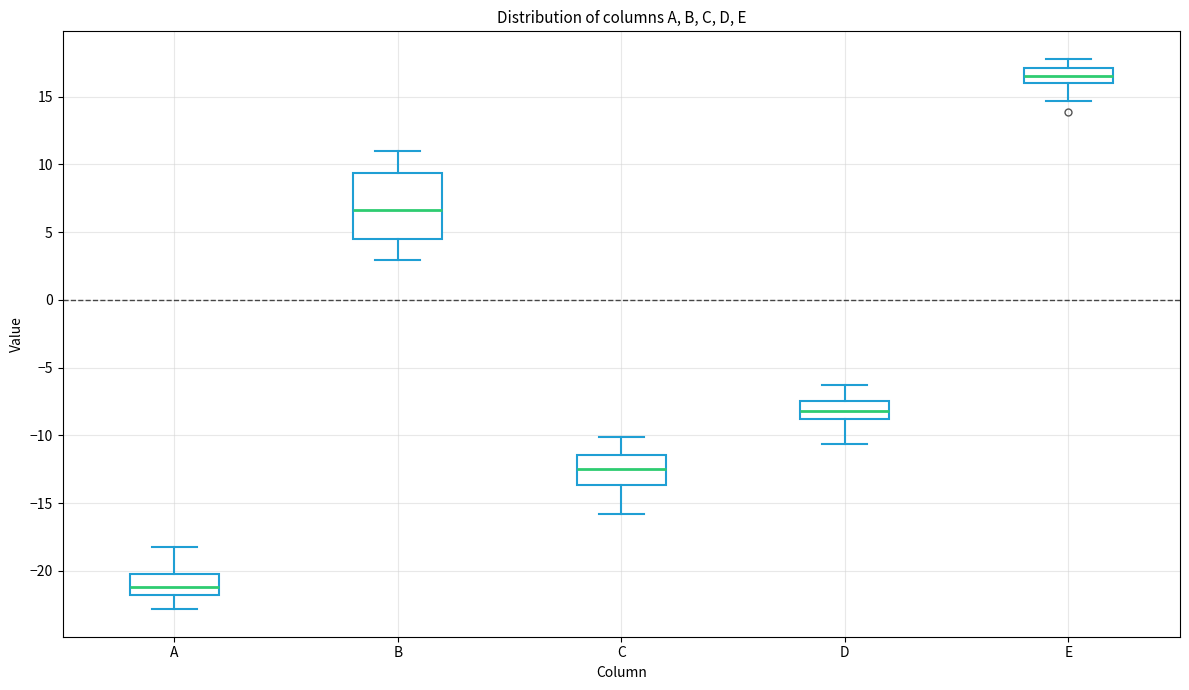

Which box's median line is the highest?

E